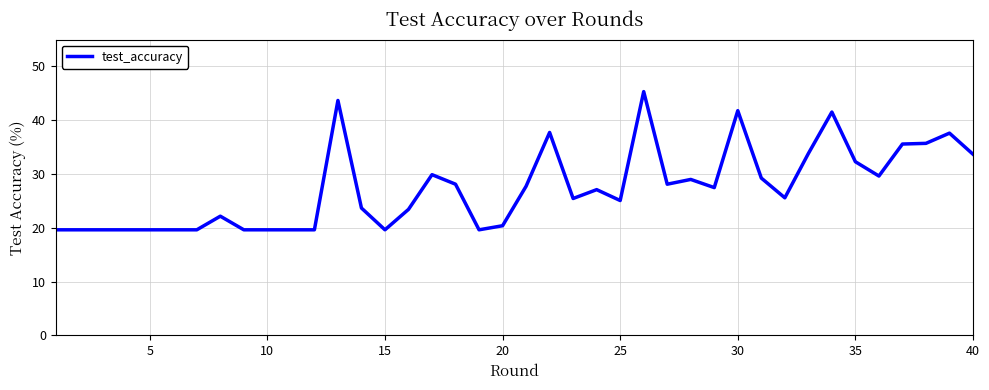

What is the difference between the maximum and minimum values?

25.7